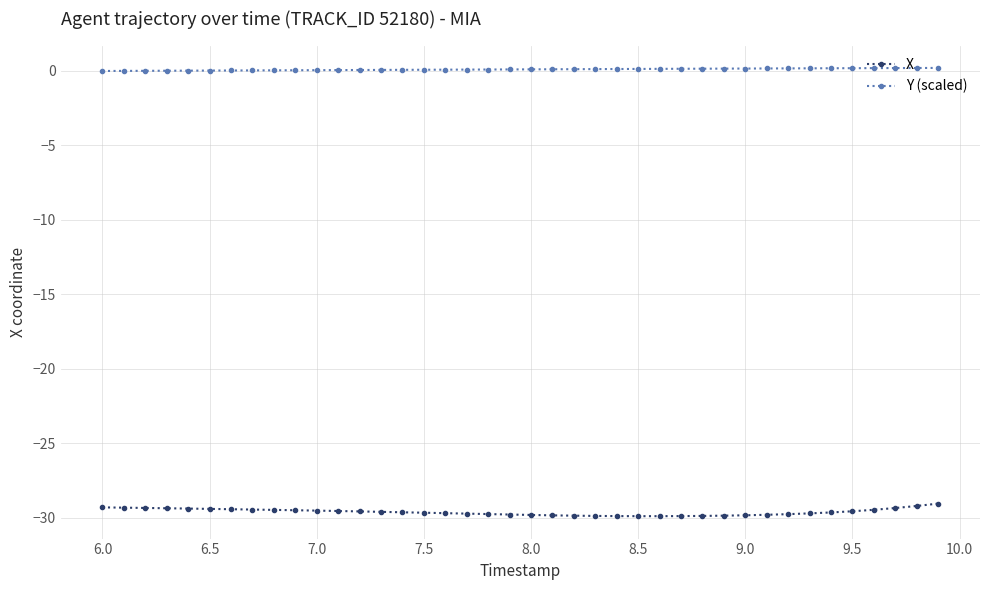

What is the average value of the X series?

-29.6